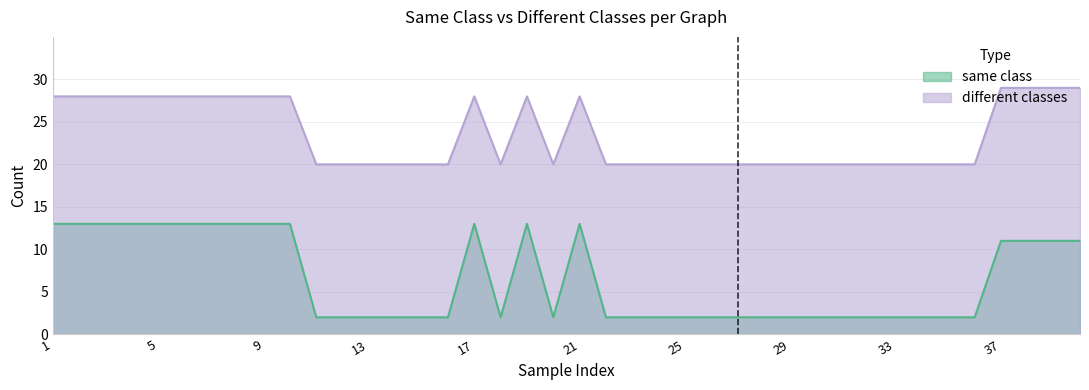

What is the smallest value displayed?

2